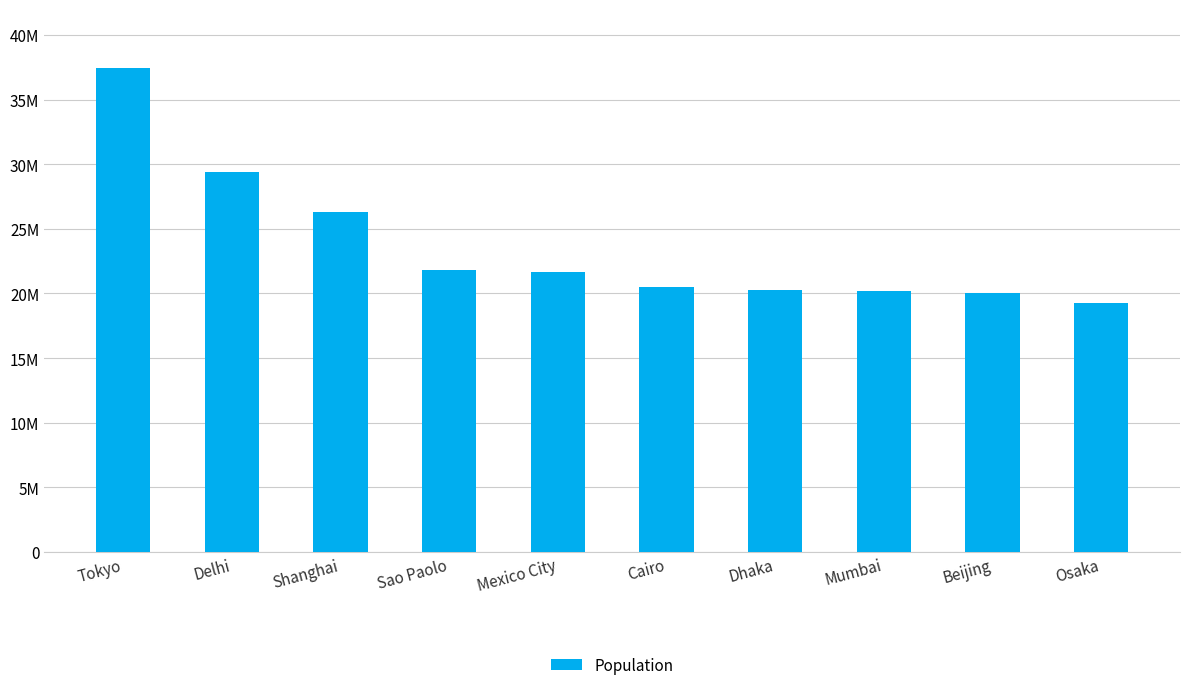

Which has a higher value, Cairo or Sao Paolo?

Sao Paolo